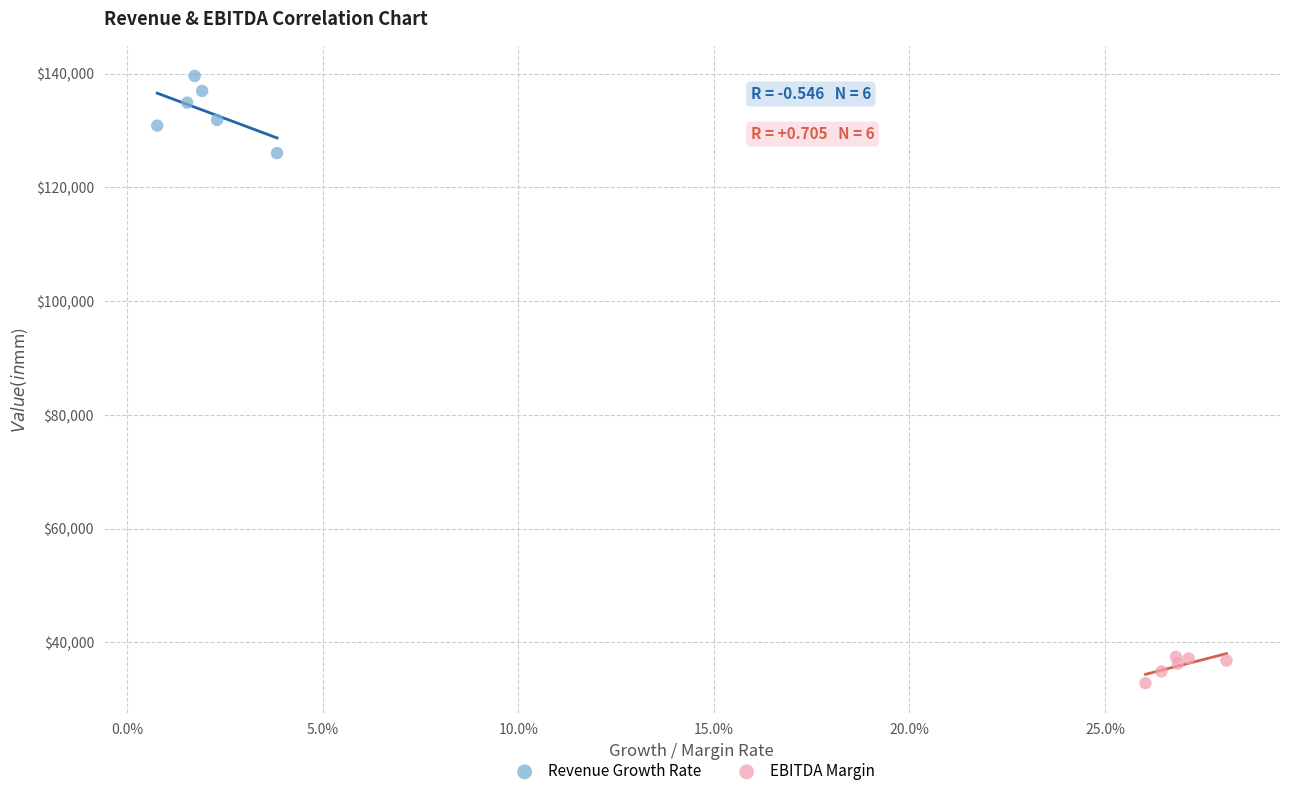

Which series contains the highest Y value?

Revenue Growth Rate